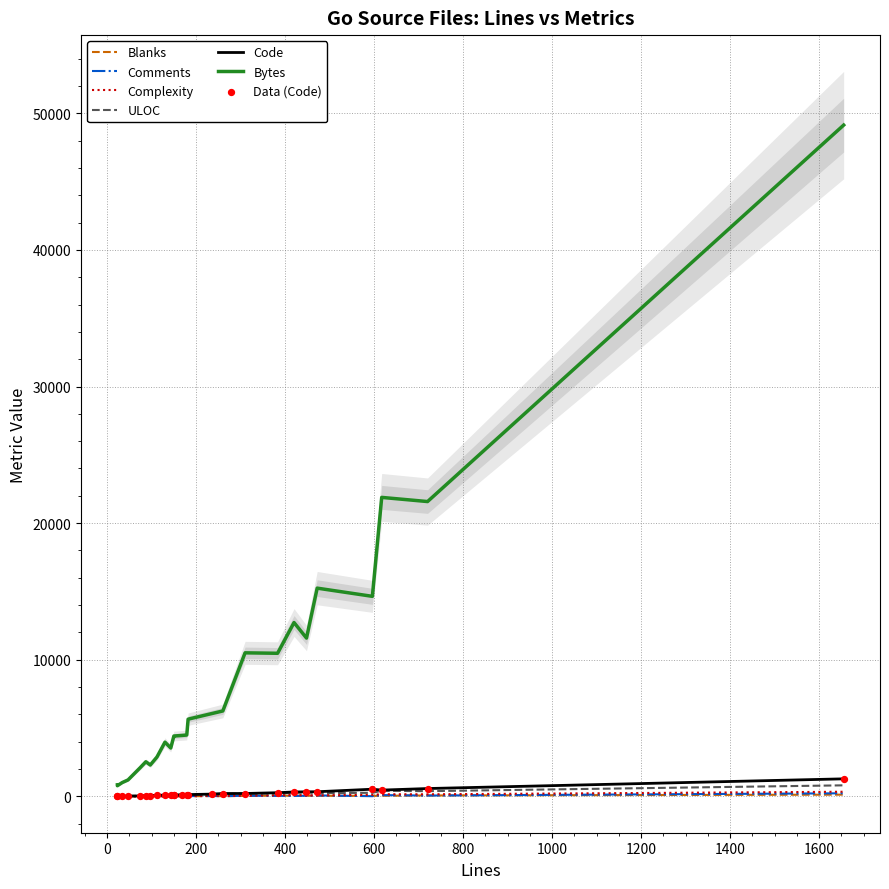

At how many categories does at least one series exceed 22801?

1